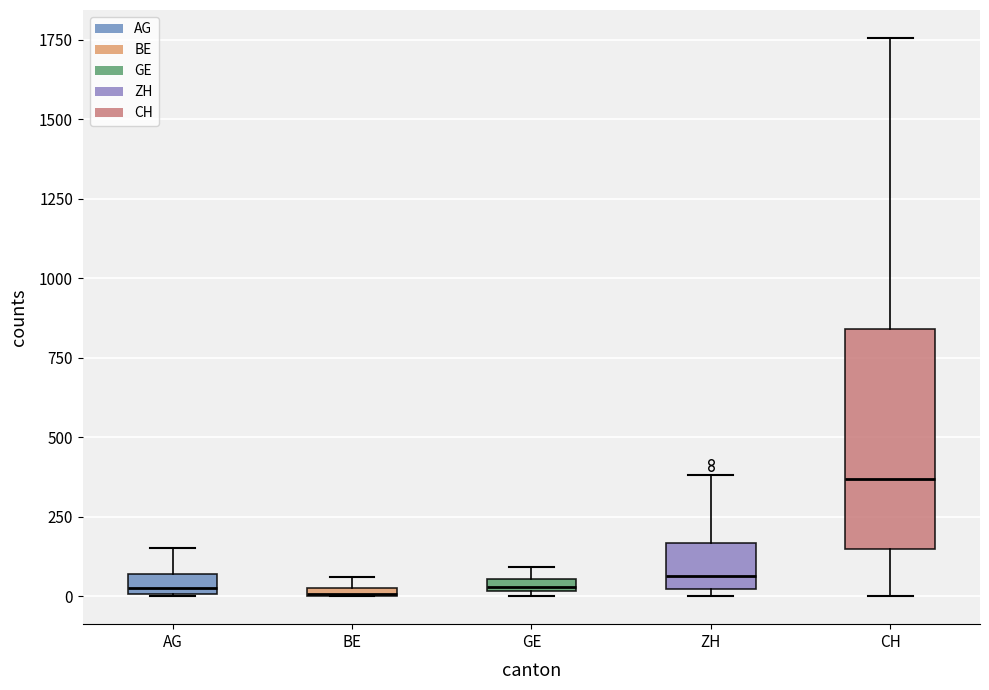

Comparing the boxes themselves (not the whiskers), which one is the tallest?

CH